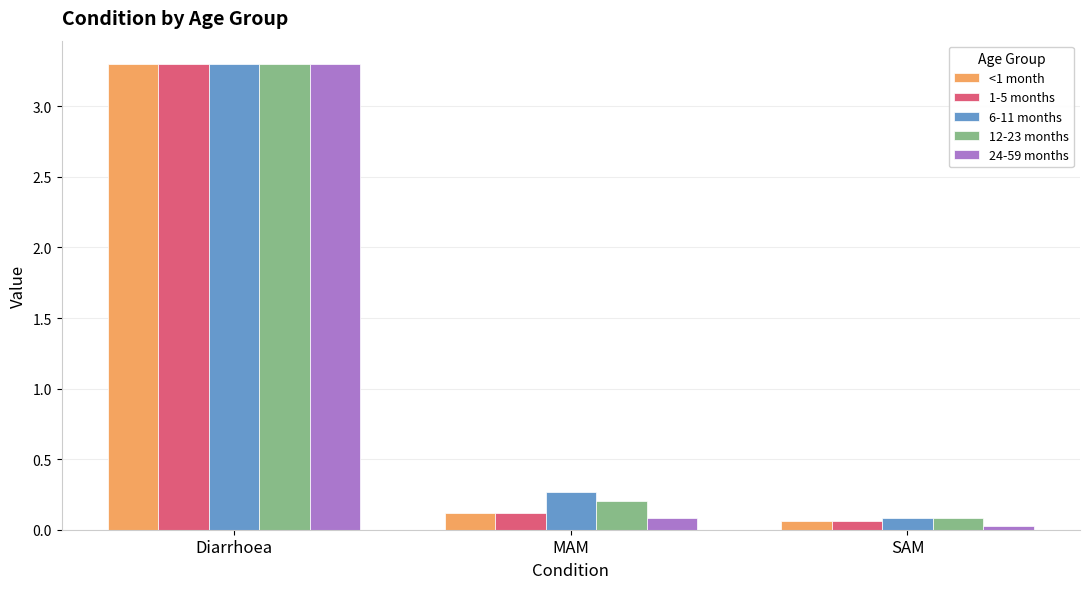

Is the value of 6-11 months at Diarrhoea greater than the value of 24-59 months at MAM?

Yes